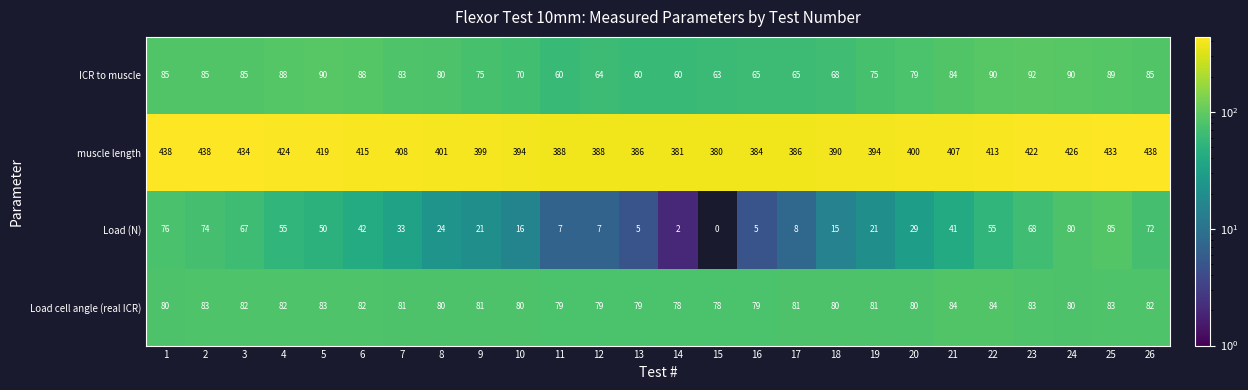

How many series are shown in this chart?

4